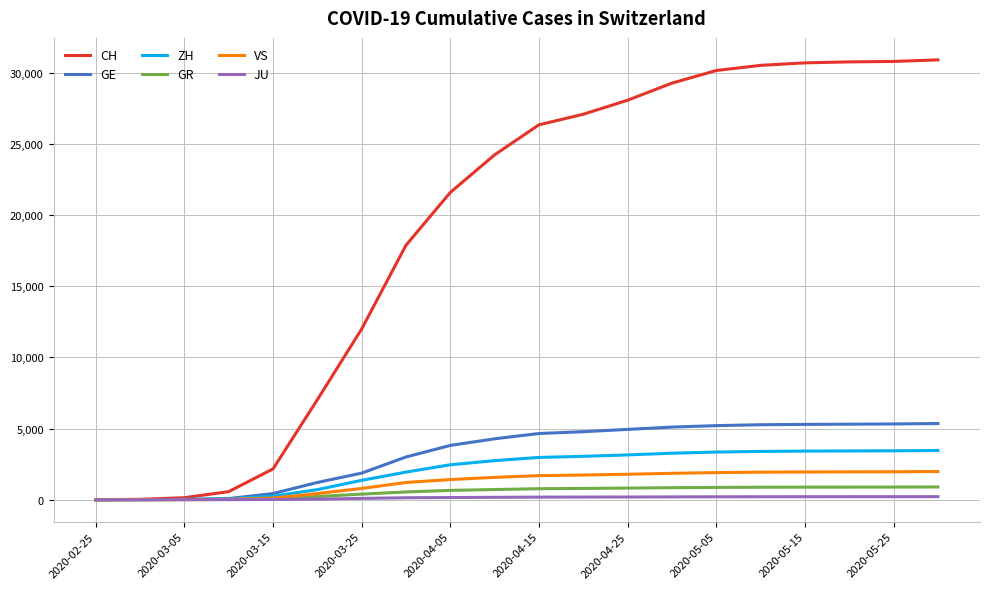

What is the maximum value for GR?

897